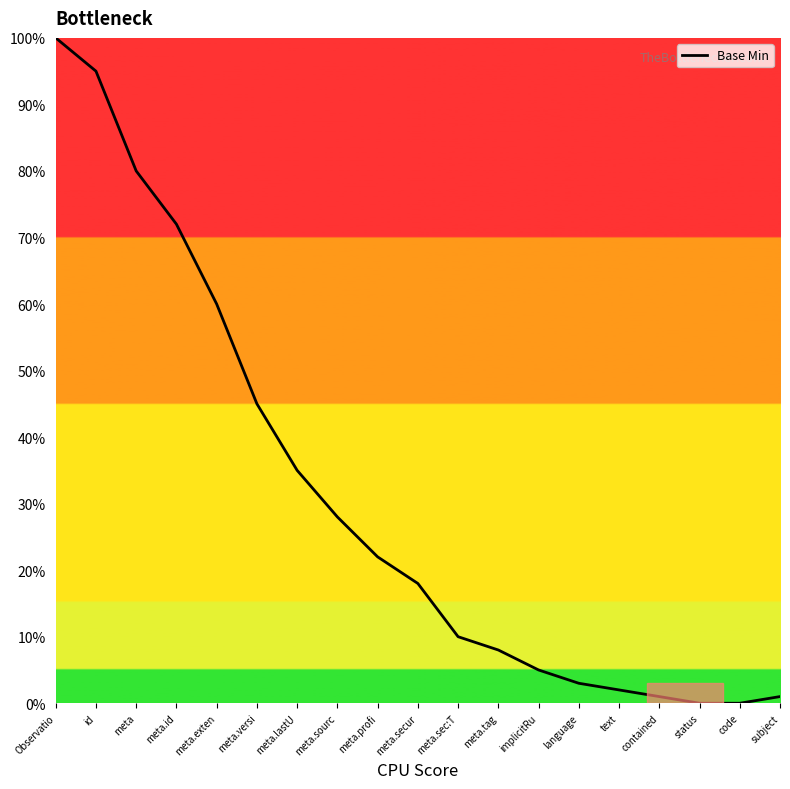

The value at meta.sec:T is 10. True or false?

True